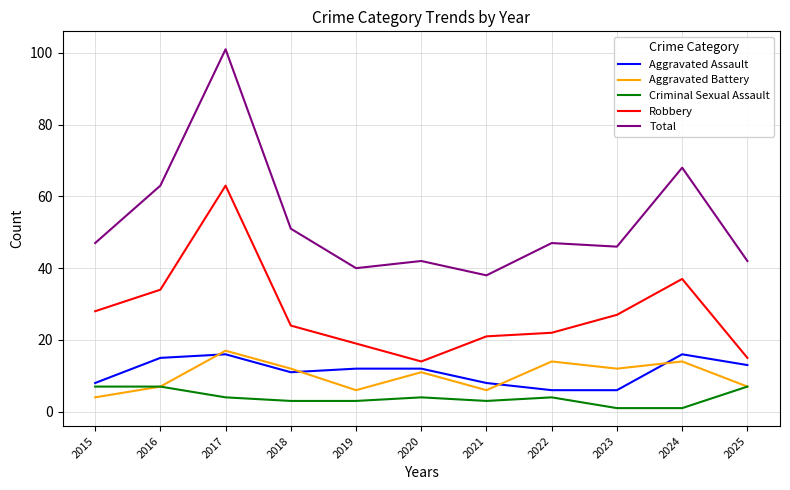

Reading left to right, list all the values displayed in this chart.

Aggravated Assault: 8	15	16	11	12	12	8	6	6	16	13
Aggravated Battery: 4	7	17	12	6	11	6	14	12	14	7
Criminal Sexual Assault: 7	7	4	3	3	4	3	4	1	1	7
Robbery: 28	34	63	24	19	14	21	22	27	37	15
Total: 47	63	101	51	40	42	38	47	46	68	42